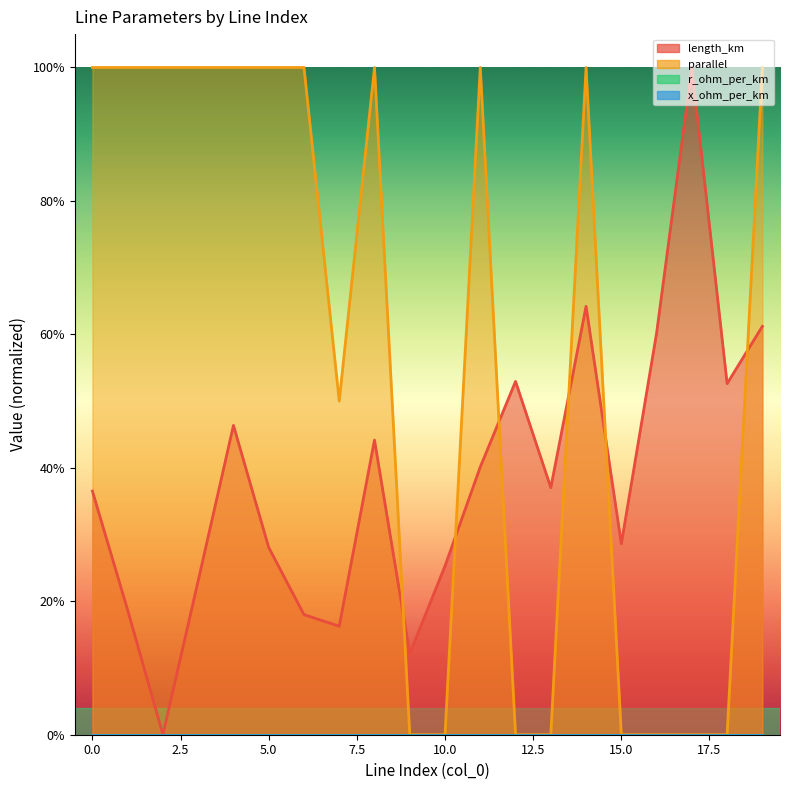

True or false: parallel has a value of 0.0 at 16.

True